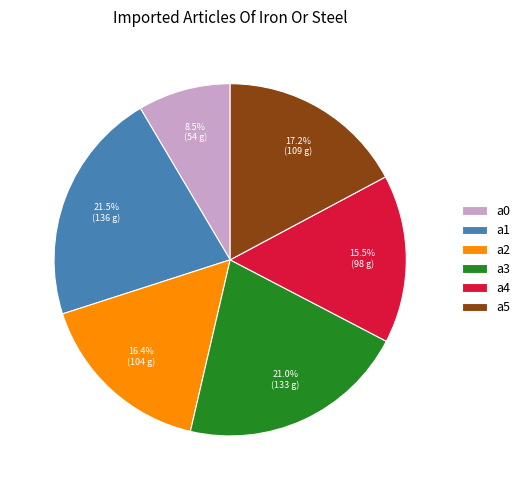

Approximately how many times larger is the value at a5 compared to a2?

1.0